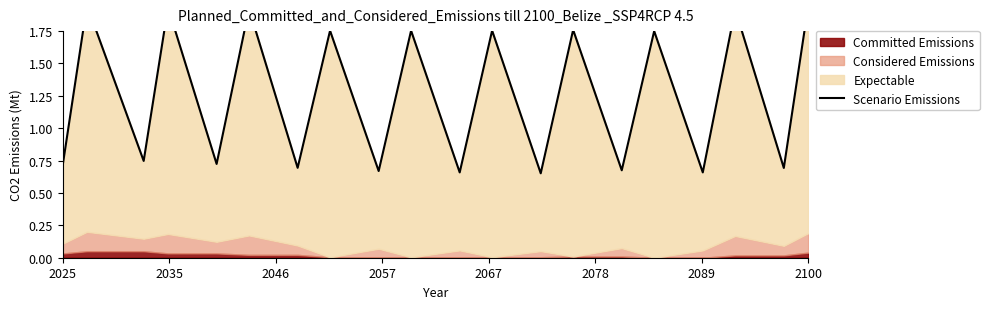

Does the chart display data point markers on the line(s)?

No